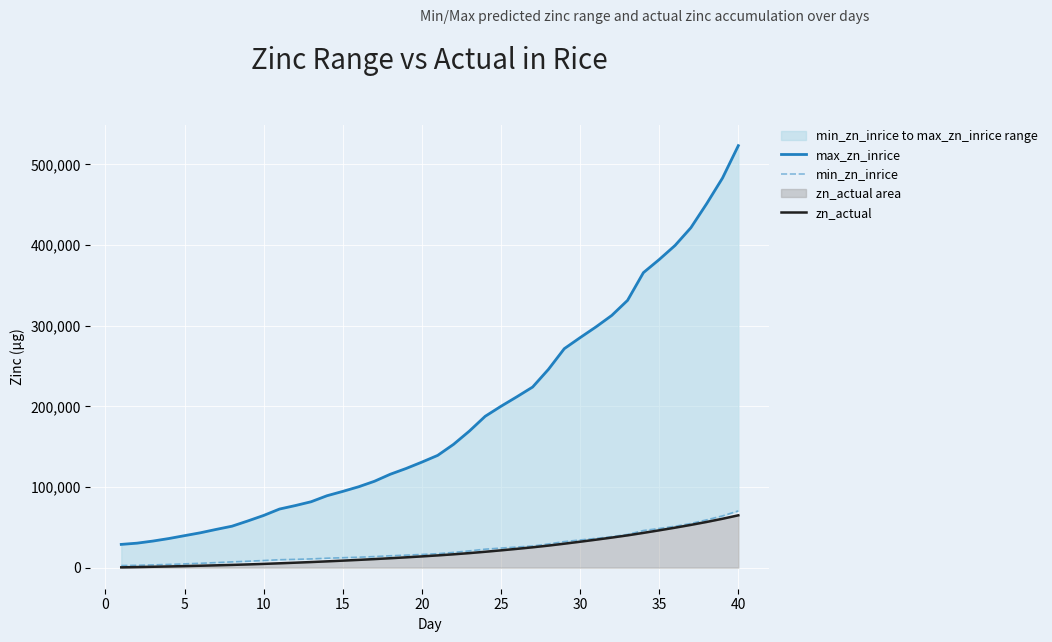

What is the minimum value for min_zn_inrice?

2559.6